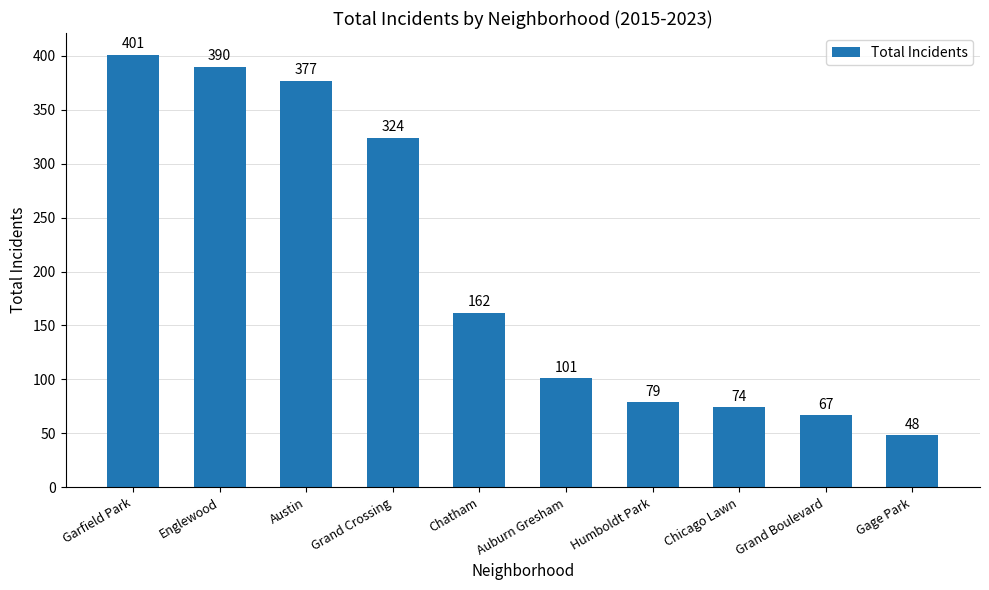

How many bars are there in total?

10